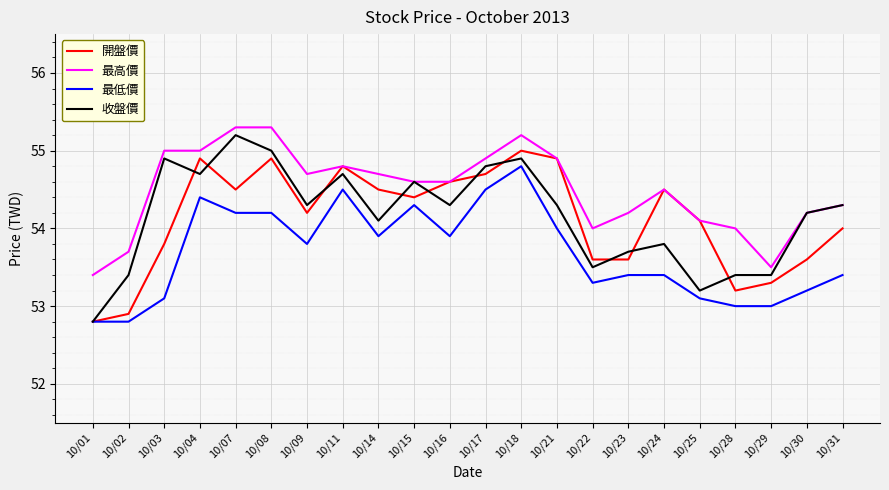

What is the maximum value shown in the chart?

55.3